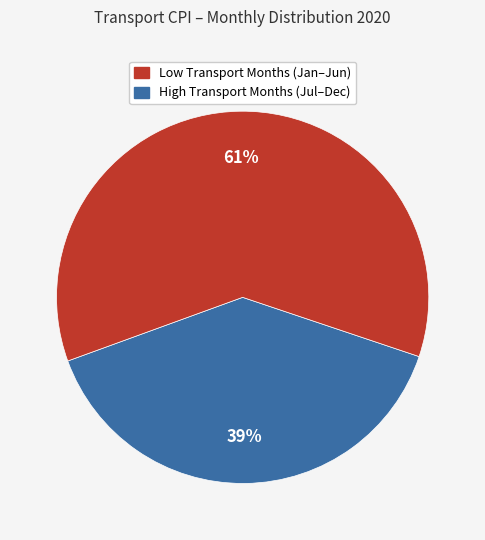

To the nearest percent, what is the average slice percentage?

50%